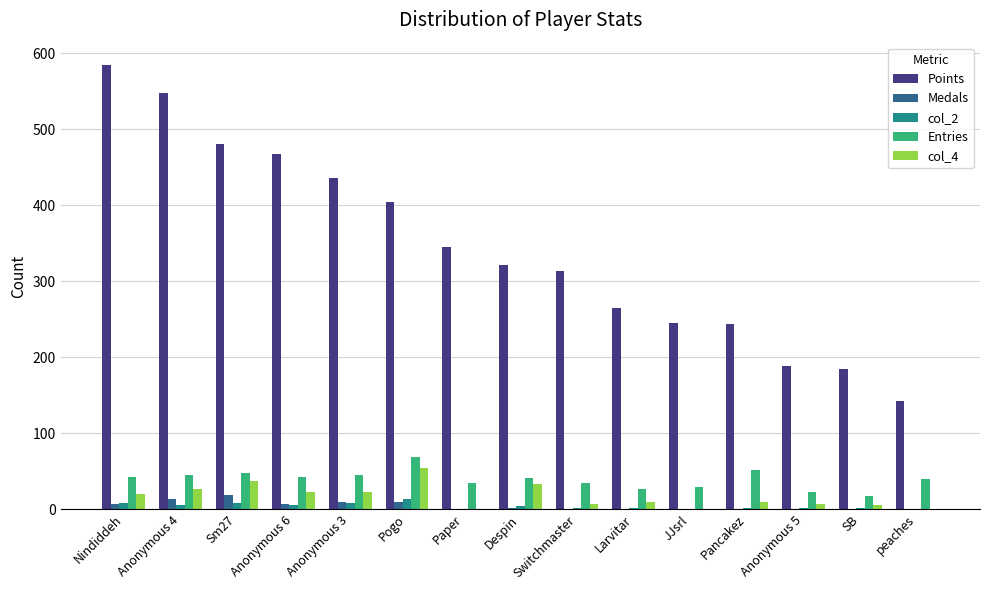

Where does the Entries series first go above 41?

Nindiddeh